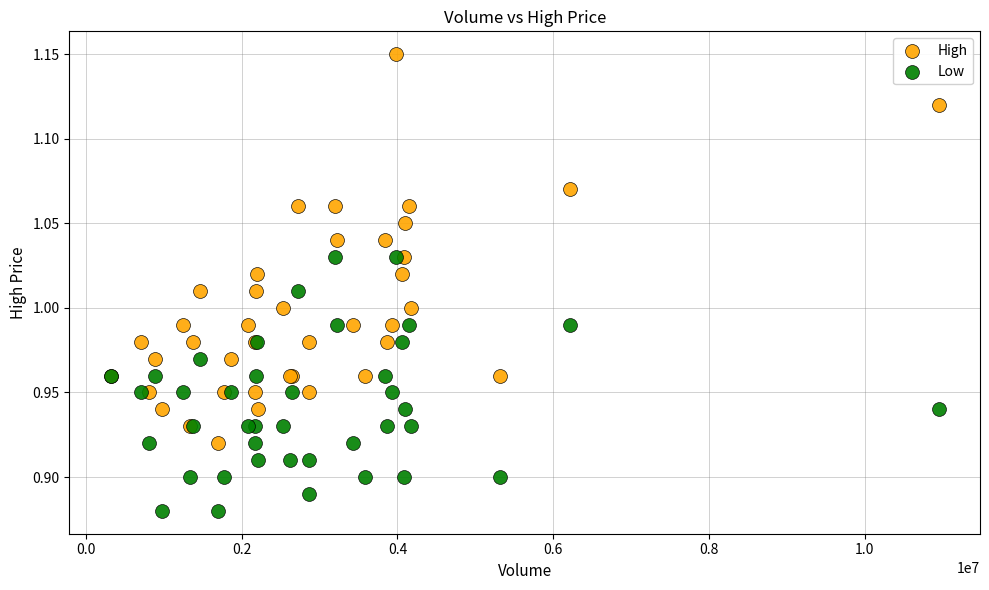

Which series has the widest spread of Y values?

High